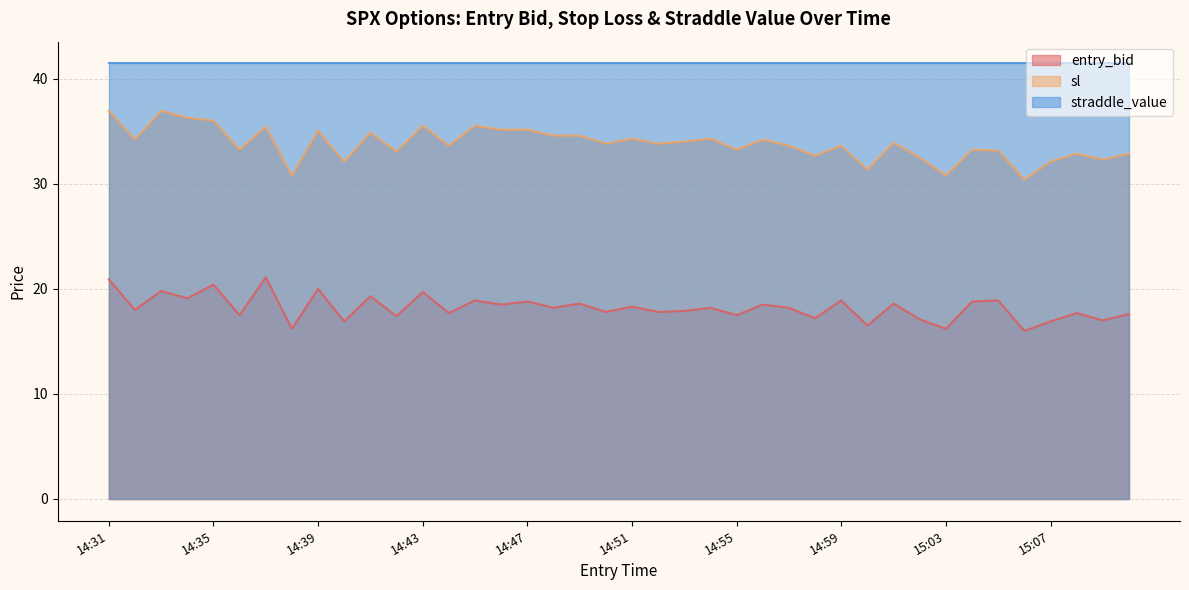

What is the label of the 22nd point from the right?

14:49